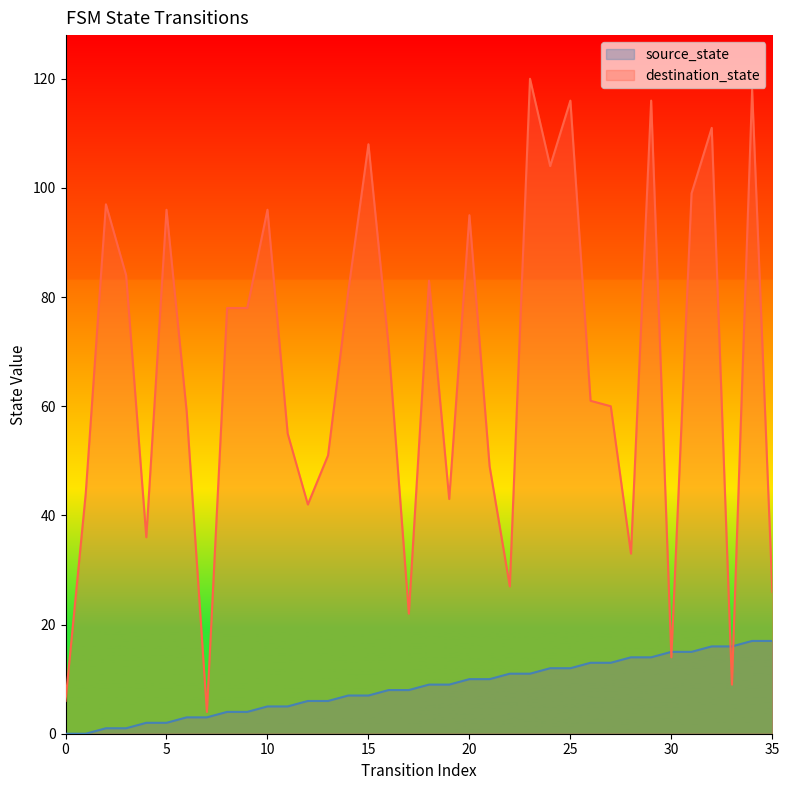

What is the average value of the source_state series?

8